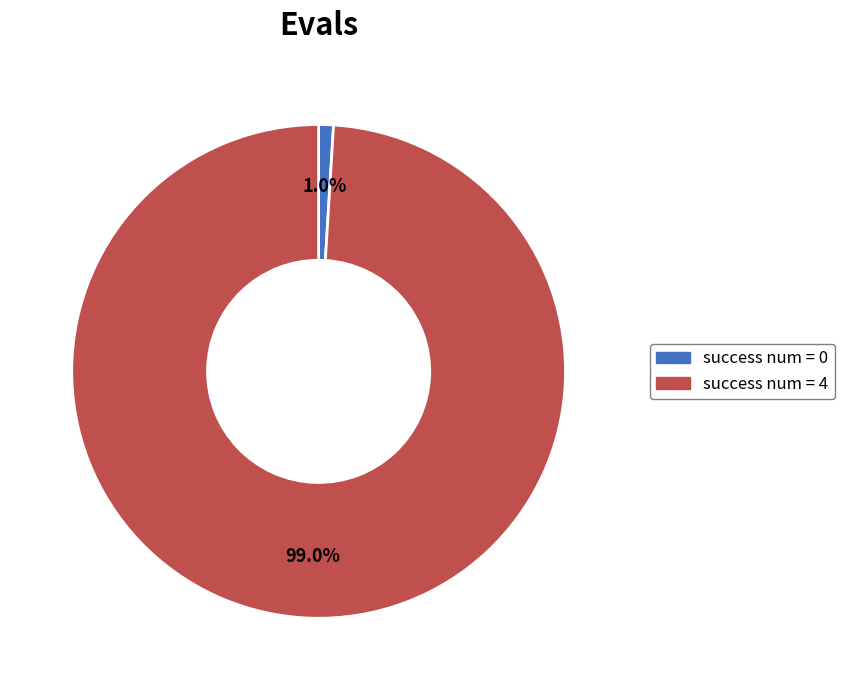

Does any single category account for the majority?

Yes